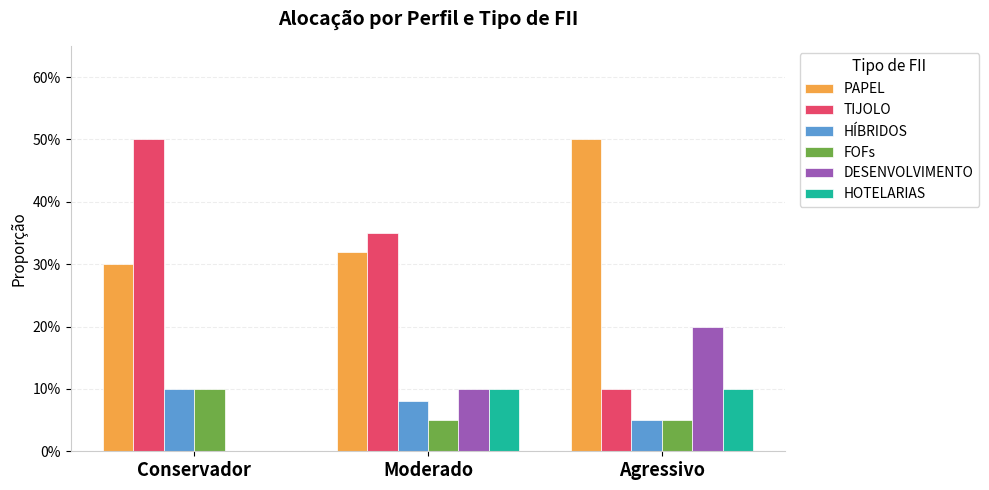

The value of PAPEL at Conservador is 0.1. True or false?

False